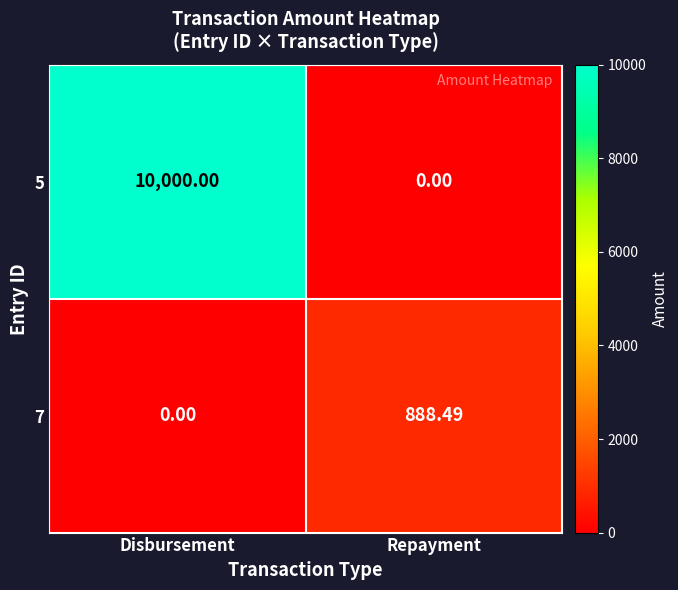

List the labels in order of 7 value, smallest first.

Disbursement, Repayment